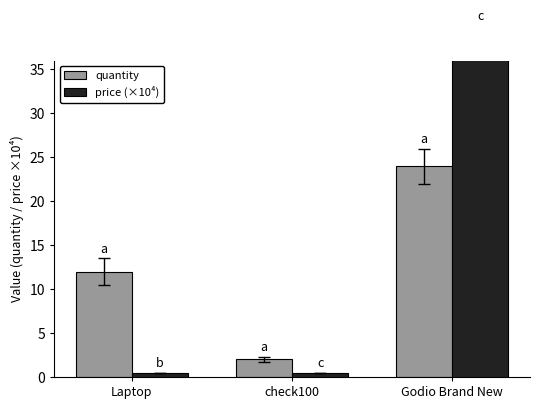

Reading left to right, transcribe all the data shown in this chart.

quantity: Laptop=12.0	check100=2.0	Godio Brand New=24.0
price (×10⁴): Laptop=0.5	check100=0.5	Godio Brand New=40.0